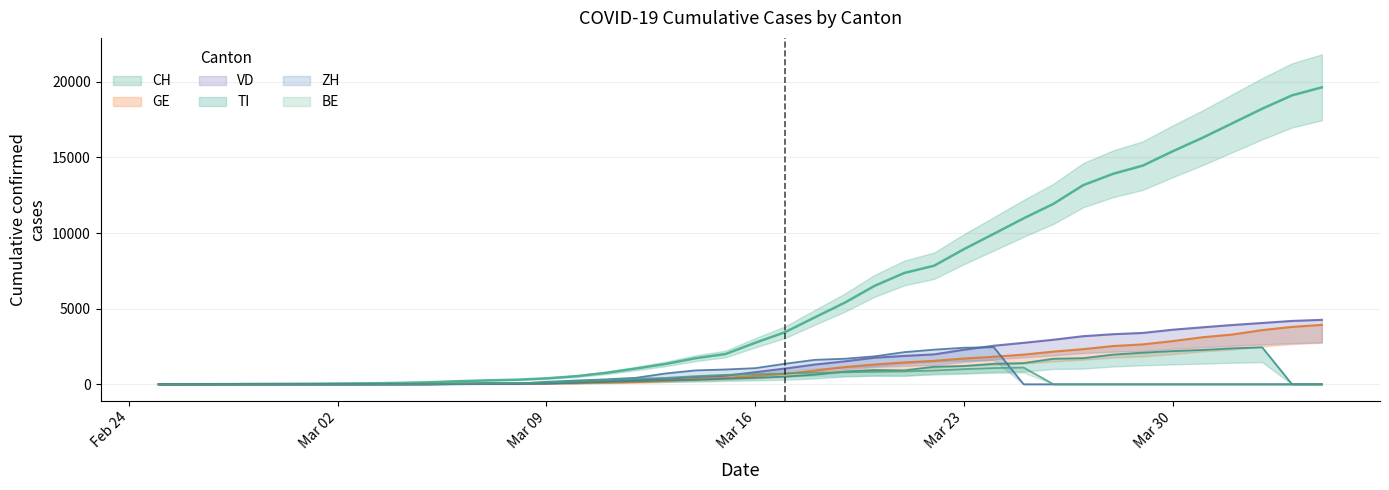

Rank the series by their maximum value, from highest to lowest.

CH, VD, GE, ZH, TI, BE